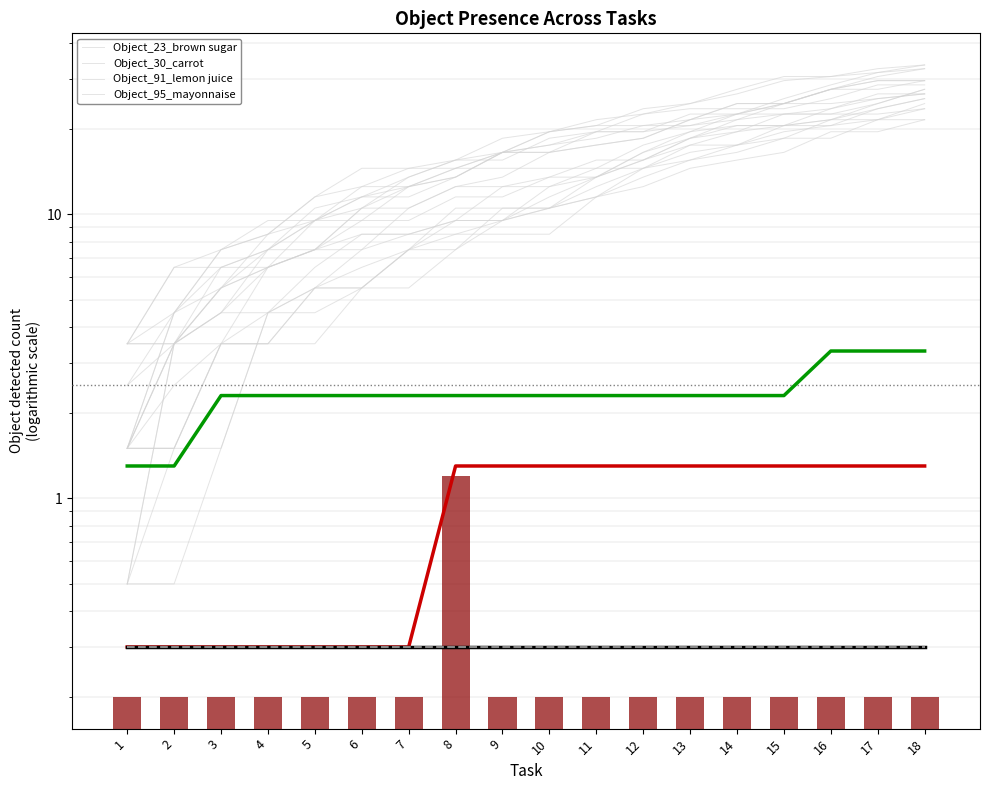

At which label is Object_23_brown sugar closest to 0?

1